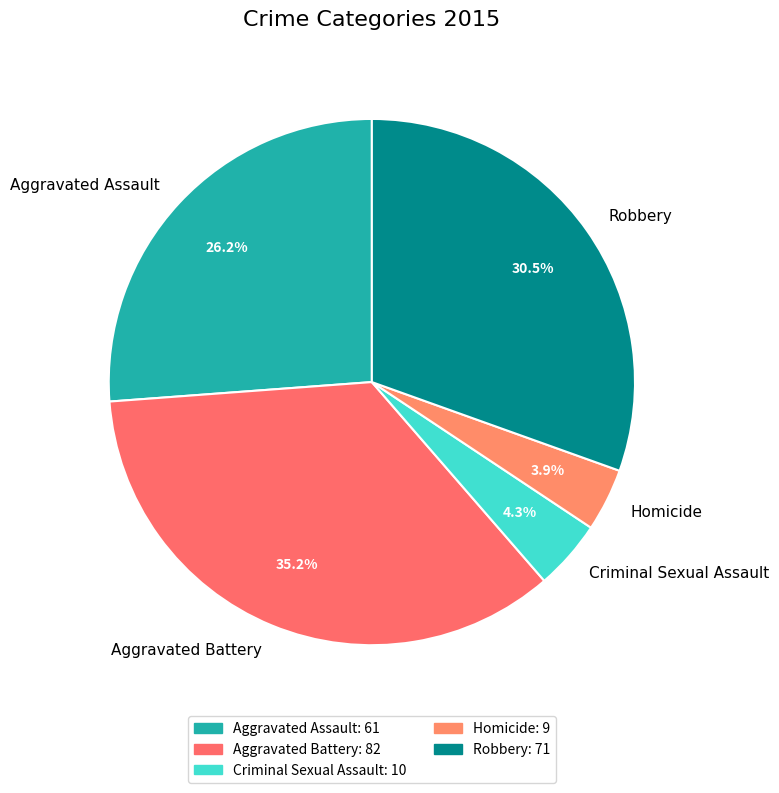

Is it true that Homicide is 17% of the pie?

False